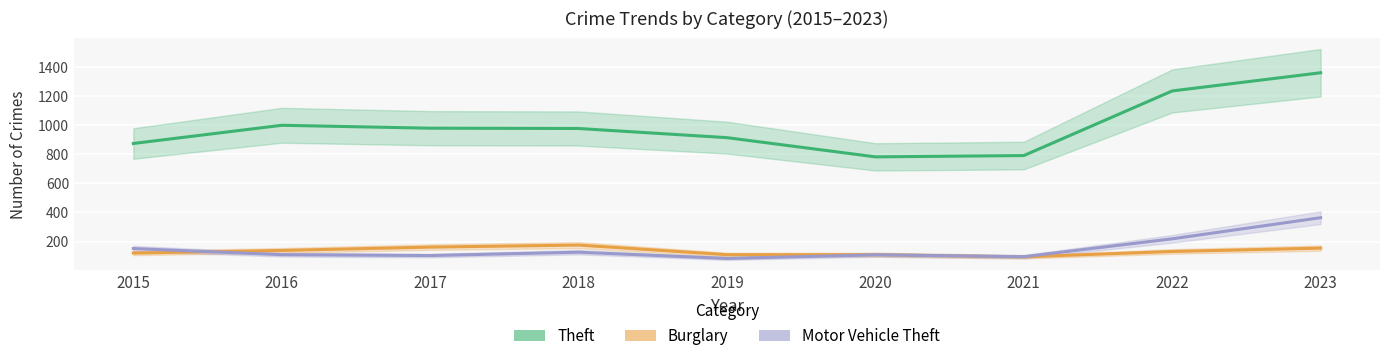

What is the value of the Motor Vehicle Theft point at the 7th from the left?

96